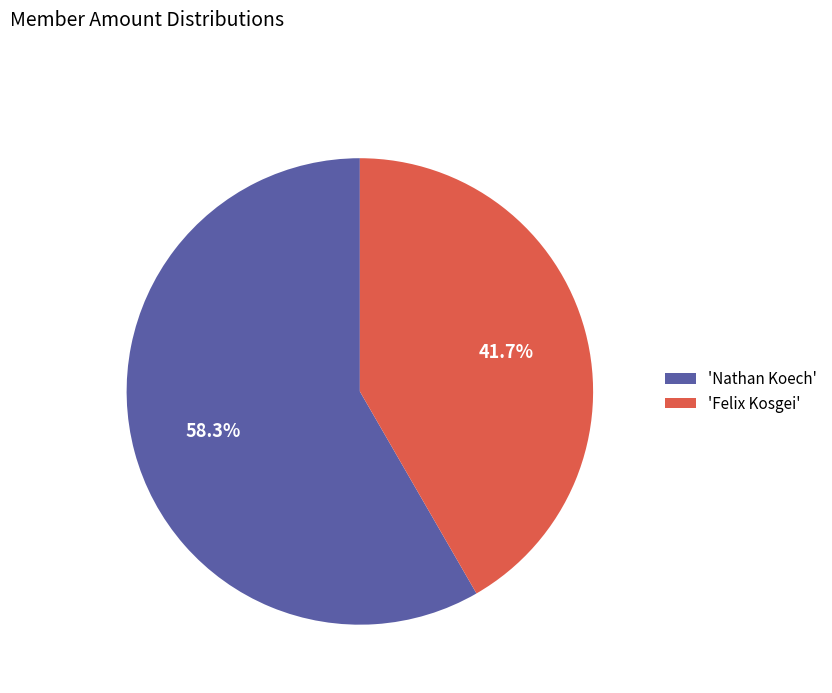

How many slices are in this pie chart?

2